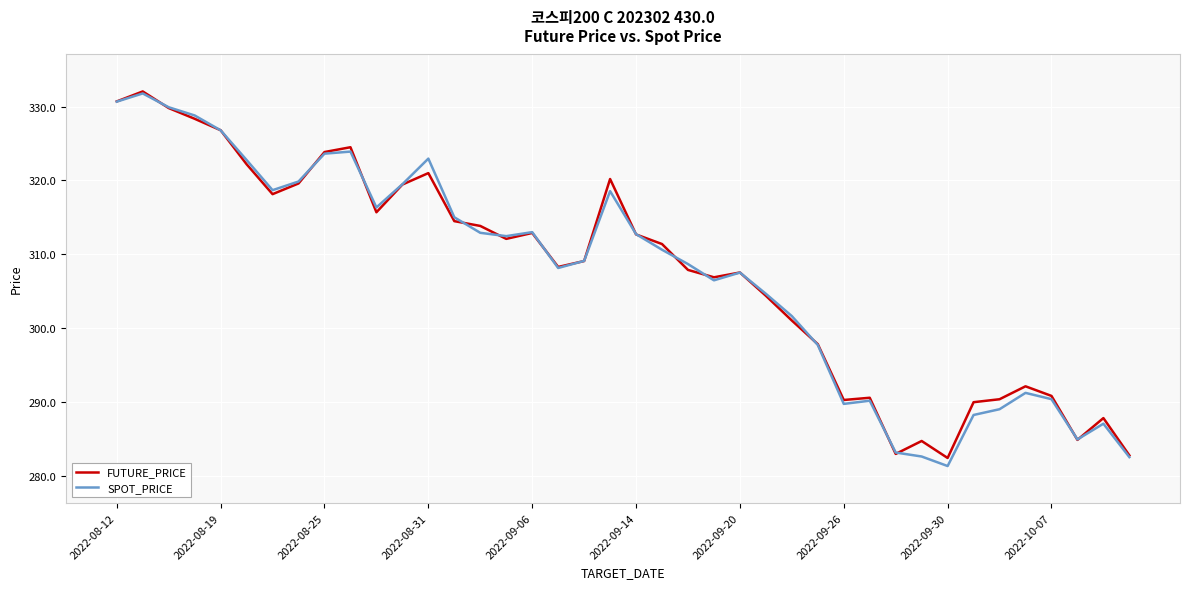

What is the smallest value displayed?

281.4